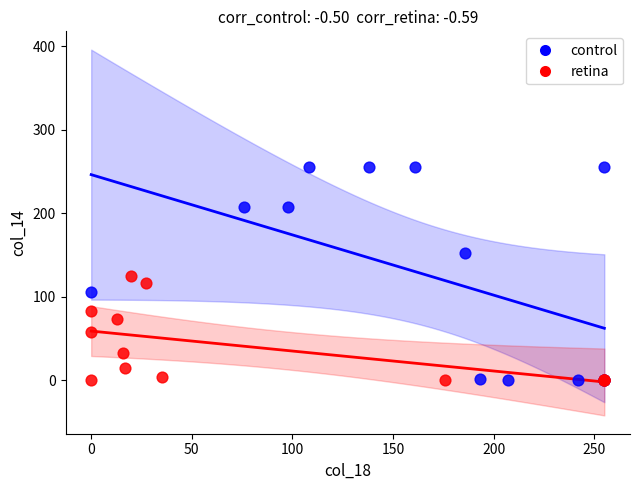

Which series contains the highest Y value?

control